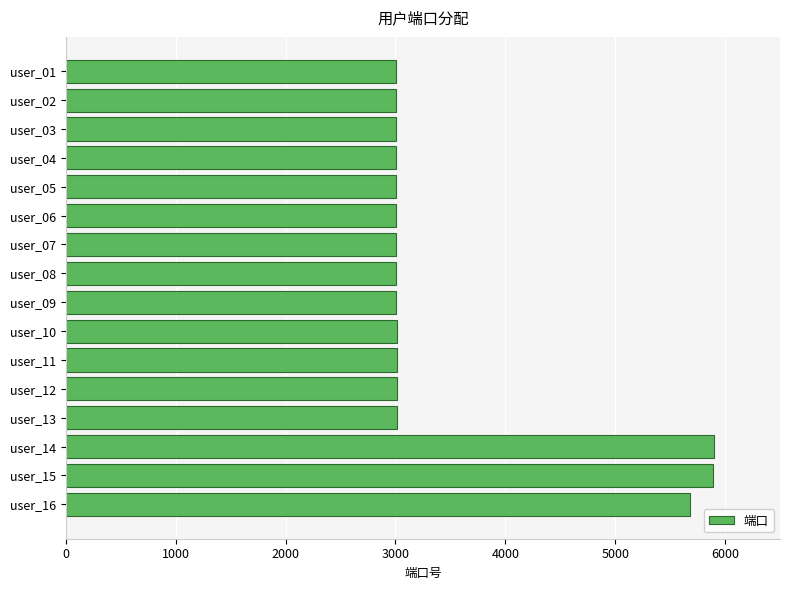

What is the sum of all values?

56560